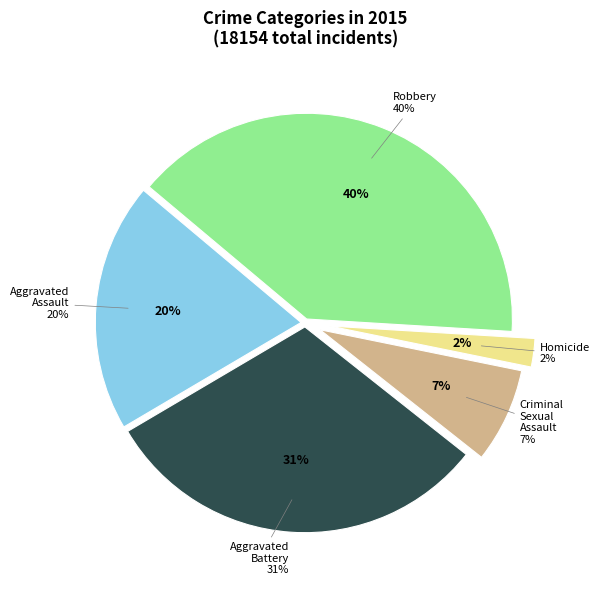

Does Homicide account for over 50% of the chart?

No